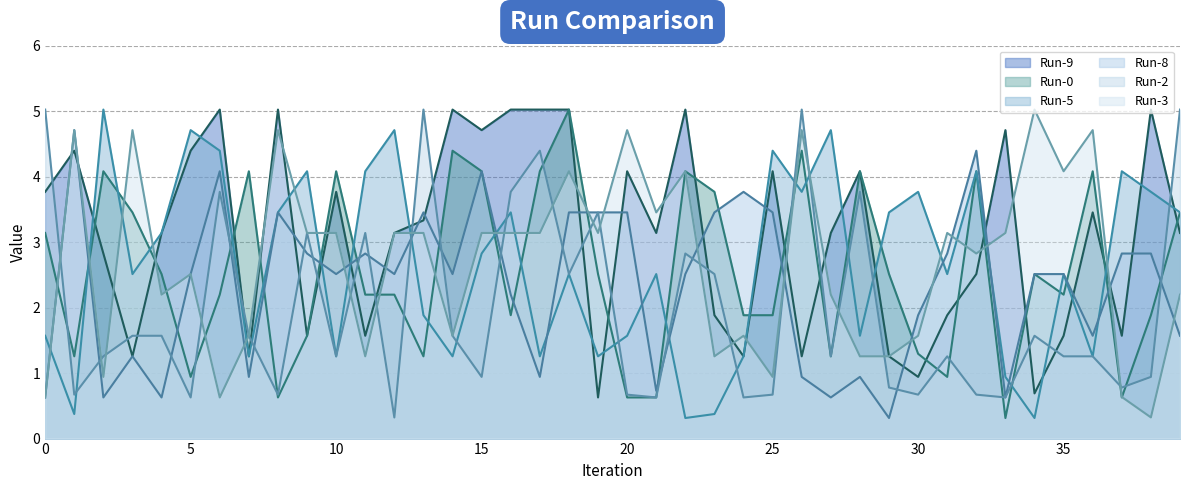

What is the label of the 19th point from the right?

21